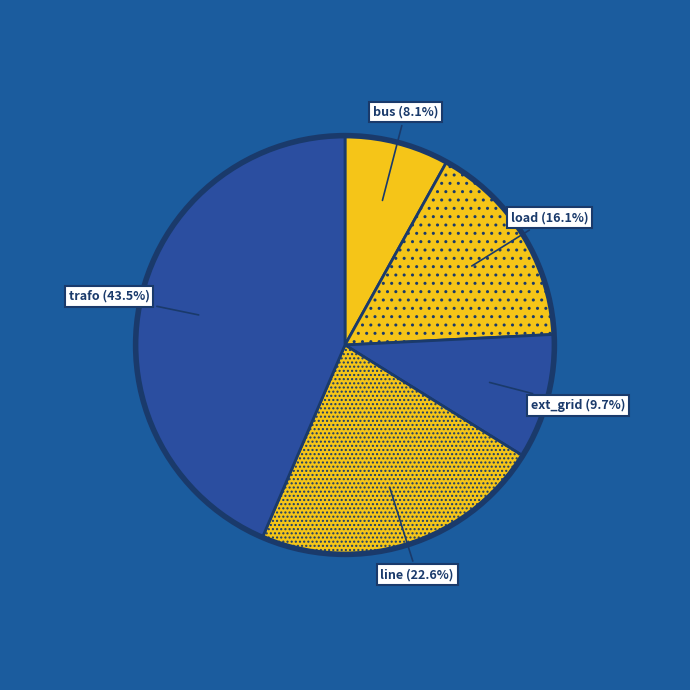

Is there a majority slice in this chart?

No